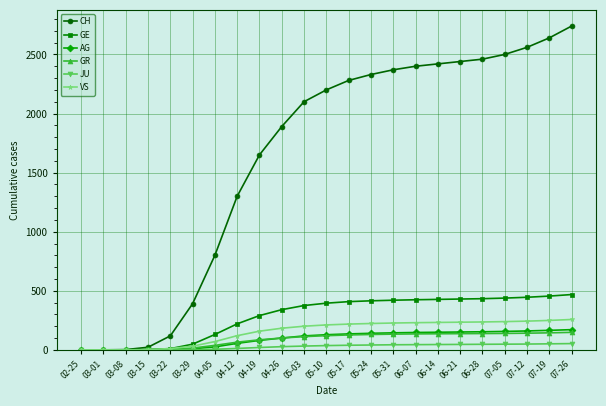

Does the chart display data point markers on the line(s)?

Yes